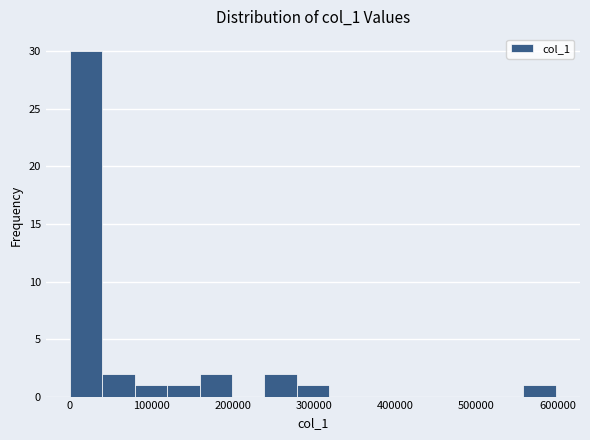

Read against the x-axis, roughly where is the centre of the tallest bar?

20000